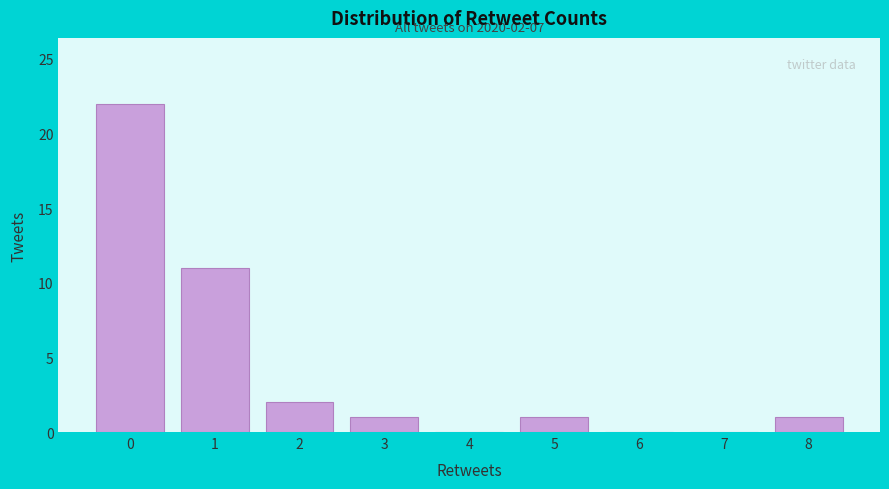

Over which range of the x-axis is the bar tallest?

-0.5 to 0.5